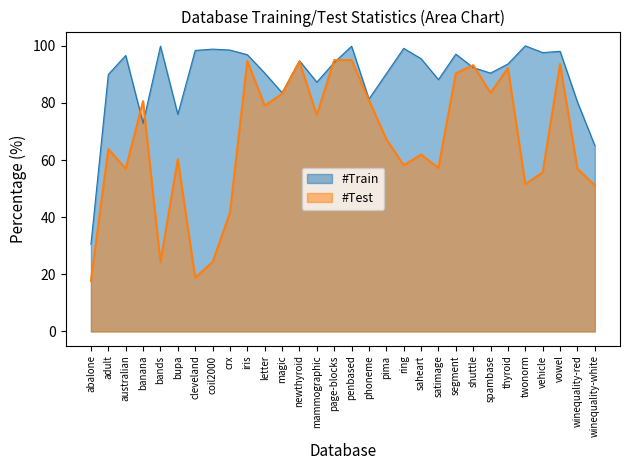

What is the label of the 6th point from the right?

thyroid